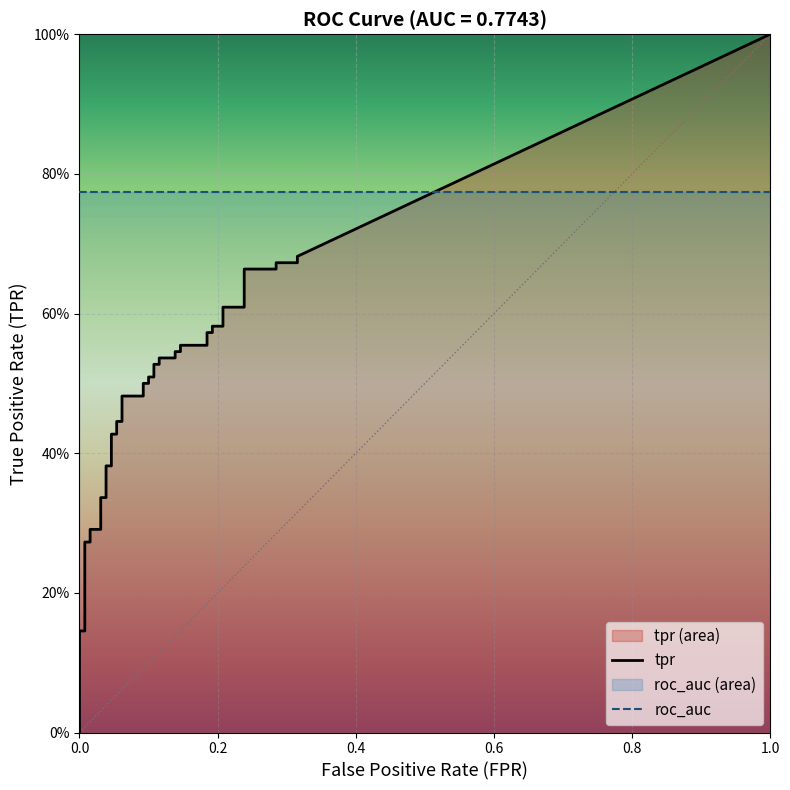

At how many categories does at least one series exceed 0?

40